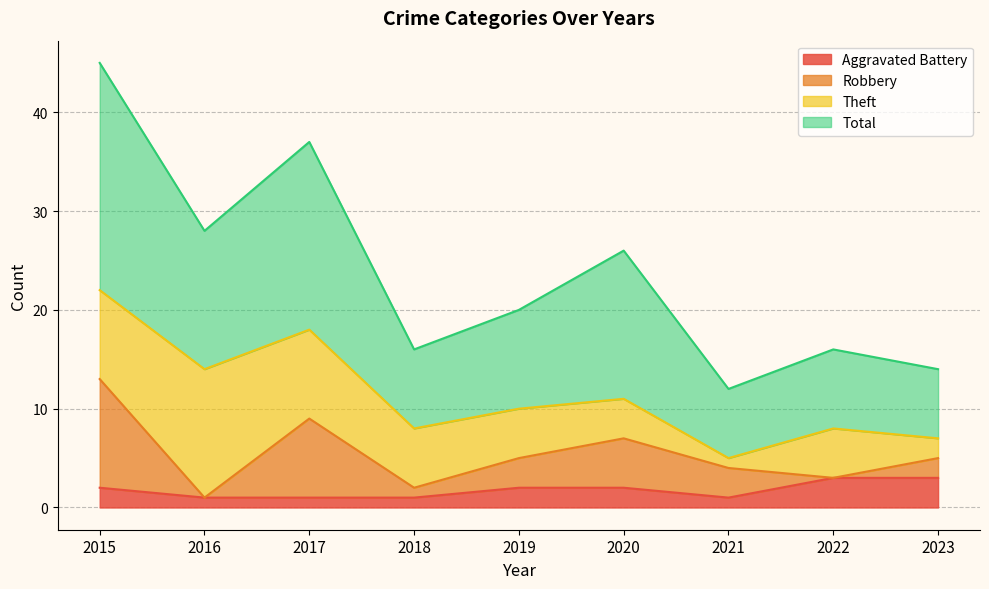

At which label is Aggravated Battery closest to 2?

2015